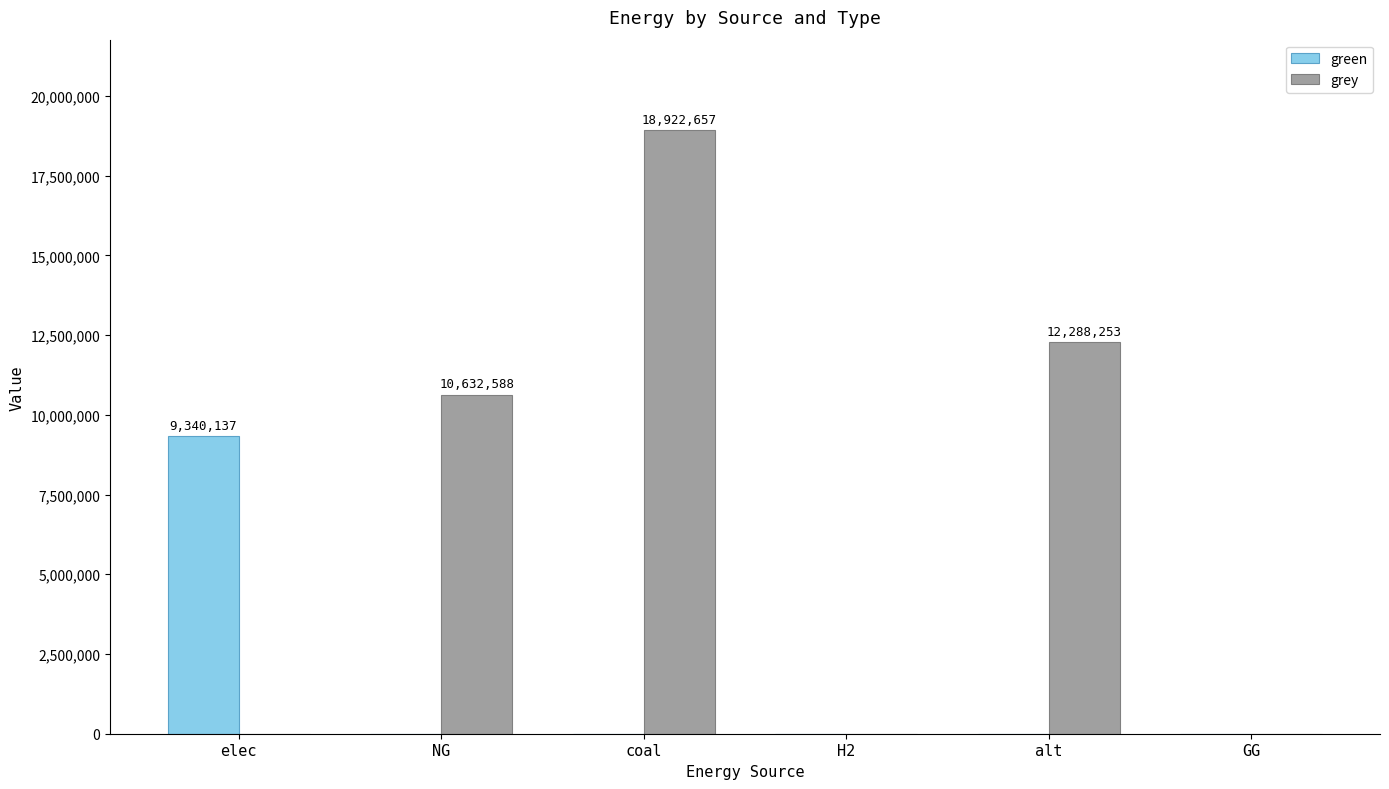

How many data points in grey are above 10632587?

3